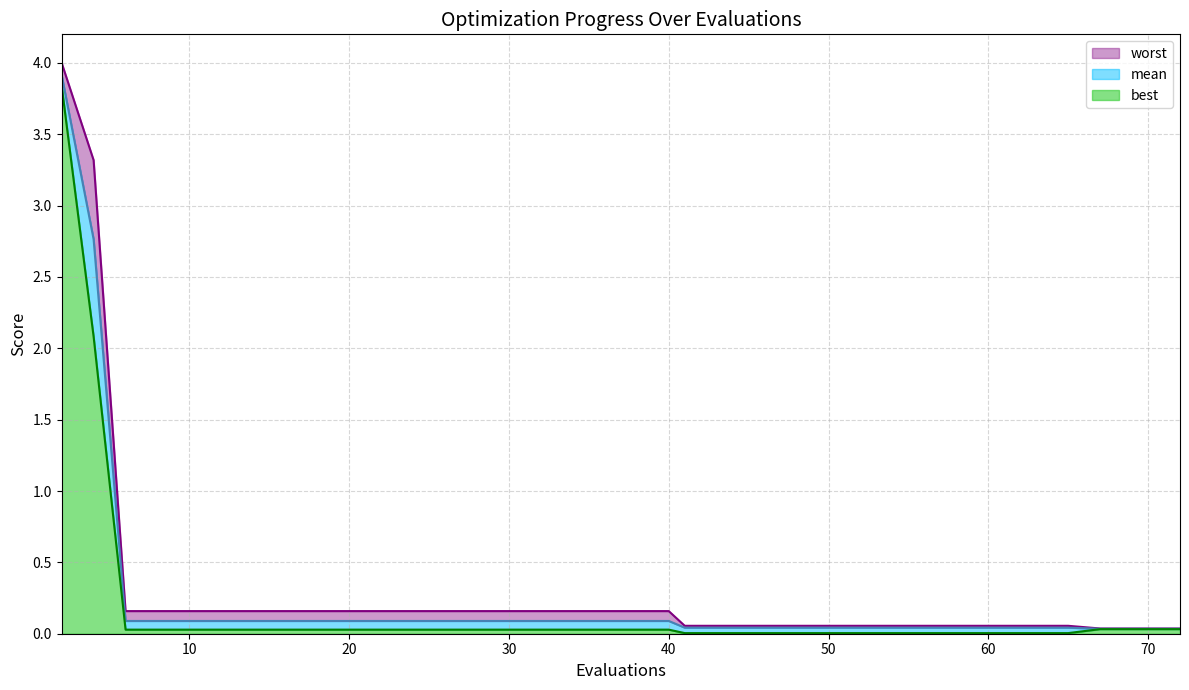

Rank the series at 6 from highest to lowest value.

worst, mean, best